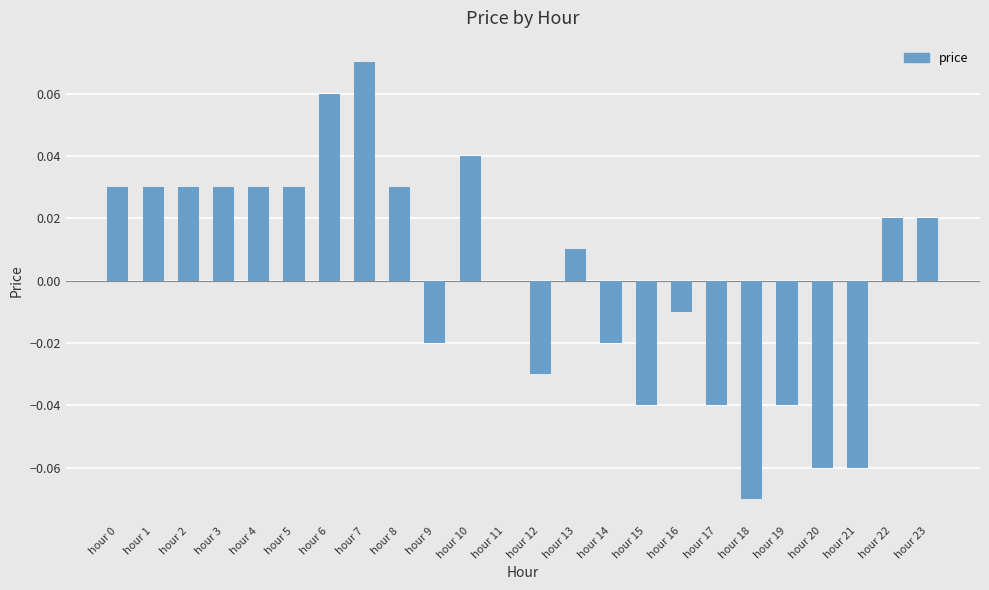

Which category has the highest value across all series?

hour 7